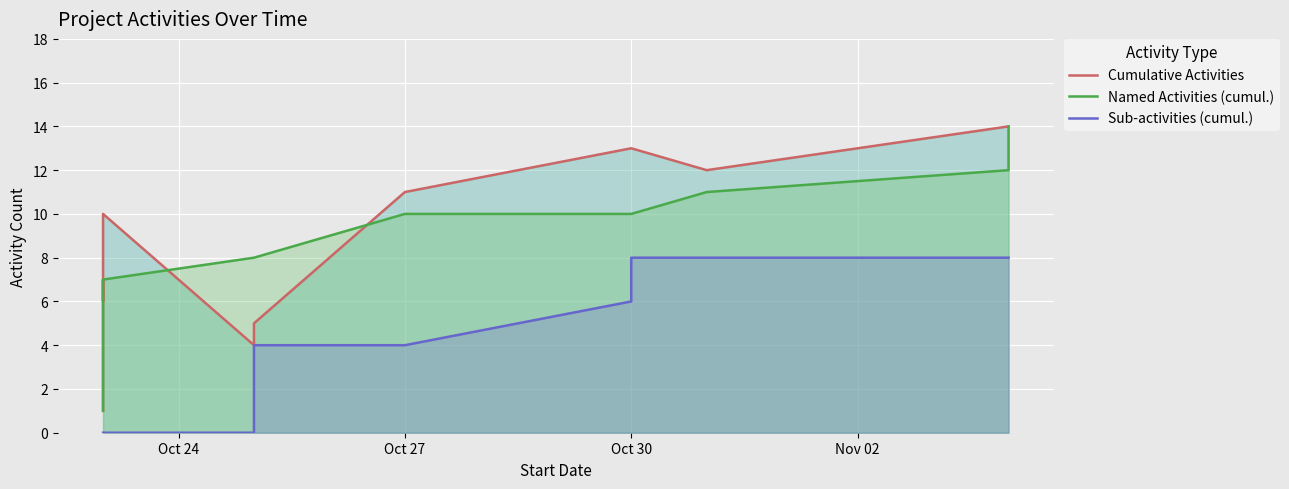

How many Sub-activities (cumul.) values are between 0 and 8?

18